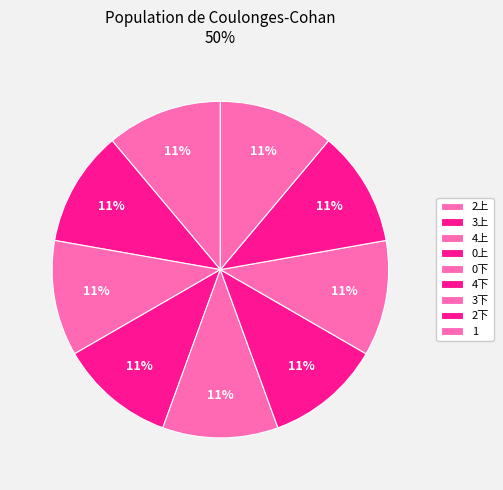

Is it true that 1 is 11% of the pie?

True